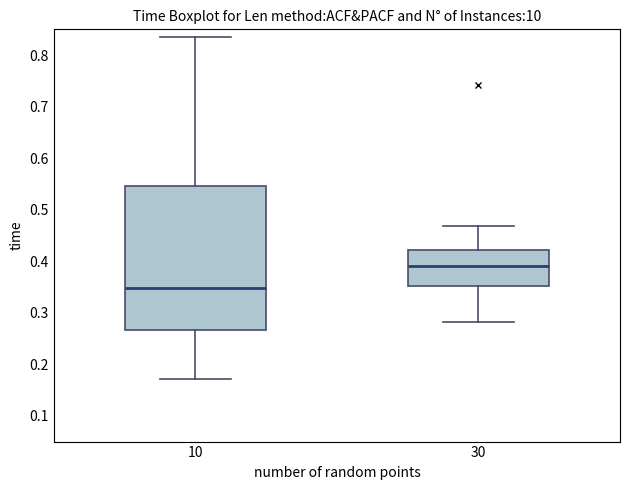

Where does the upper whisker of the box at x = 10 end on the y-axis? The values are not printed on the chart, so give them approximately, as read against the axis.

0.84